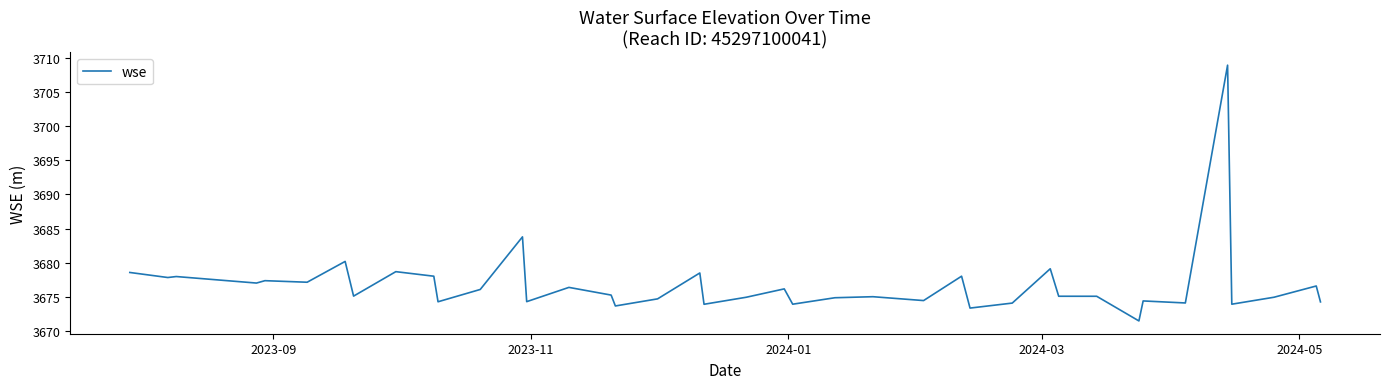

What is the difference between the maximum and minimum values?

37.5